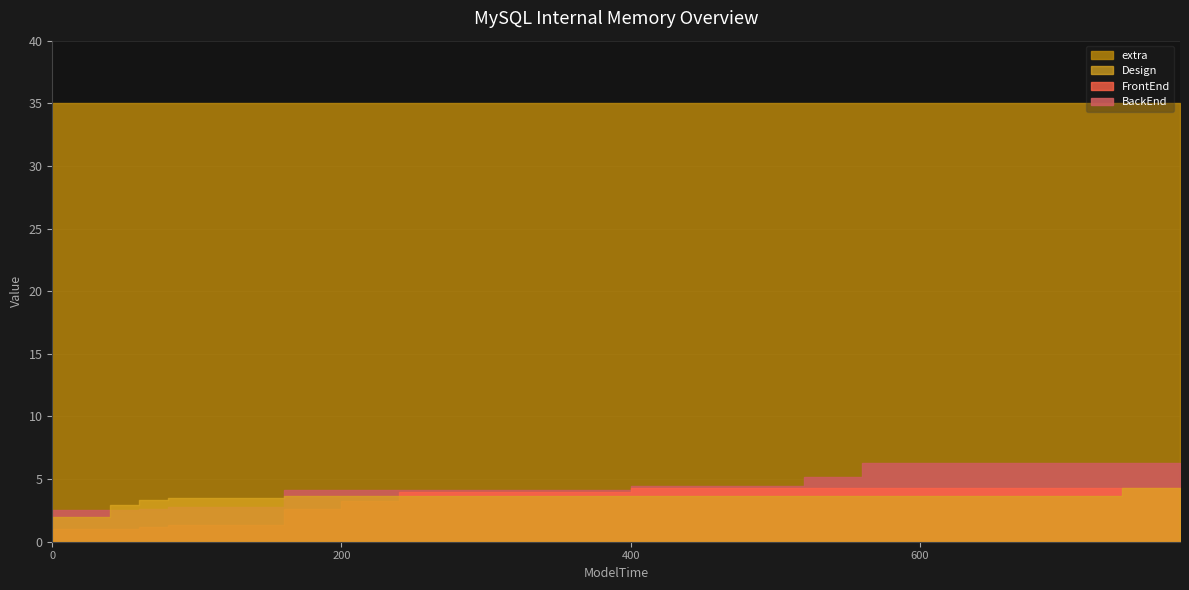

Reading left to right, what are all the values shown in this chart?

BackEnd: 0=2.5	20=2.5	40=2.5	60=2.6	80=2.8	100=2.8	120=2.8	140=2.8	160=4.2	180=4.2	200=4.2	220=4.2	240=4.2	260=4.2	280=4.2	300=4.2	320=4.2	340=4.2	360=4.2	380=4.2	400=4.5	420=4.5	440=4.5	460=4.5	480=4.5	500=4.5	520=5.2	540=5.2	560=6.2	580=6.2	600=6.2	620=6.2	640=6.2	660=6.2	680=6.2	700=6.2	720=6.2	740=6.2	760=6.2	780=6.2
FrontEnd: 0=1.0	20=1.0	40=1.0	60=1.1	80=1.3	100=1.3	120=1.3	140=1.3	160=2.6	180=2.6	200=3.2	220=3.2	240=4.0	260=4.0	280=4.0	300=4.0	320=4.0	340=4.0	360=4.0	380=4.0	400=4.3	420=4.3	440=4.3	460=4.3	480=4.3	500=4.3	520=4.3	540=4.3	560=4.3	580=4.3	600=4.3	620=4.3	640=4.3	660=4.3	680=4.3	700=4.3	720=4.3	740=4.3	760=4.3	780=4.3
Design: 0=2.0	20=2.0	40=2.9	60=3.4	80=3.5	100=3.5	120=3.5	140=3.5	160=3.6	180=3.6	200=3.6	220=3.6	240=3.6	260=3.6	280=3.6	300=3.6	320=3.6	340=3.6	360=3.6	380=3.6	400=3.6	420=3.6	440=3.6	460=3.6	480=3.6	500=3.6	520=3.6	540=3.6	560=3.6	580=3.6	600=3.6	620=3.6	640=3.6	660=3.6	680=3.6	700=3.6	720=3.6	740=4.2	760=4.2	780=4.2
extra: 0=35.0	20=35.0	40=35.0	60=35.0	80=35.0	100=35.0	120=35.0	140=35.0	160=35.0	180=35.0	200=35.0	220=35.0	240=35.0	260=35.0	280=35.0	300=35.0	320=35.0	340=35.0	360=35.0	380=35.0	400=35.0	420=35.0	440=35.0	460=35.0	480=35.0	500=35.0	520=35.0	540=35.0	560=35.0	580=35.0	600=35.0	620=35.0	640=35.0	660=35.0	680=35.0	700=35.0	720=35.0	740=35.0	760=35.0	780=35.0